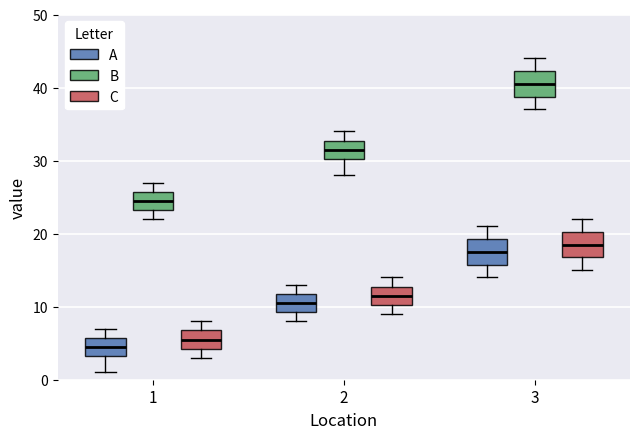

Reading left to right, read every box against the y-axis: the position of its median line, the range the box covers, and the ends of its whiskers. The values are not printed on the chart, so give them approximately, as read against the axis.

1 (A): median 5, box 3 to 6, whiskers 1 to 7
1 (B): median 25, box 23 to 26, whiskers 22 to 27
1 (C): median 6, box 4 to 7, whiskers 3 to 8
2 (A): median 11, box 9 to 12, whiskers 8 to 13
2 (B): median 32, box 30 to 33, whiskers 28 to 34
2 (C): median 12, box 10 to 13, whiskers 9 to 14
3 (A): median 18, box 16 to 19, whiskers 14 to 21
3 (B): median 41, box 39 to 42, whiskers 37 to 44
3 (C): median 19, box 17 to 20, whiskers 15 to 22